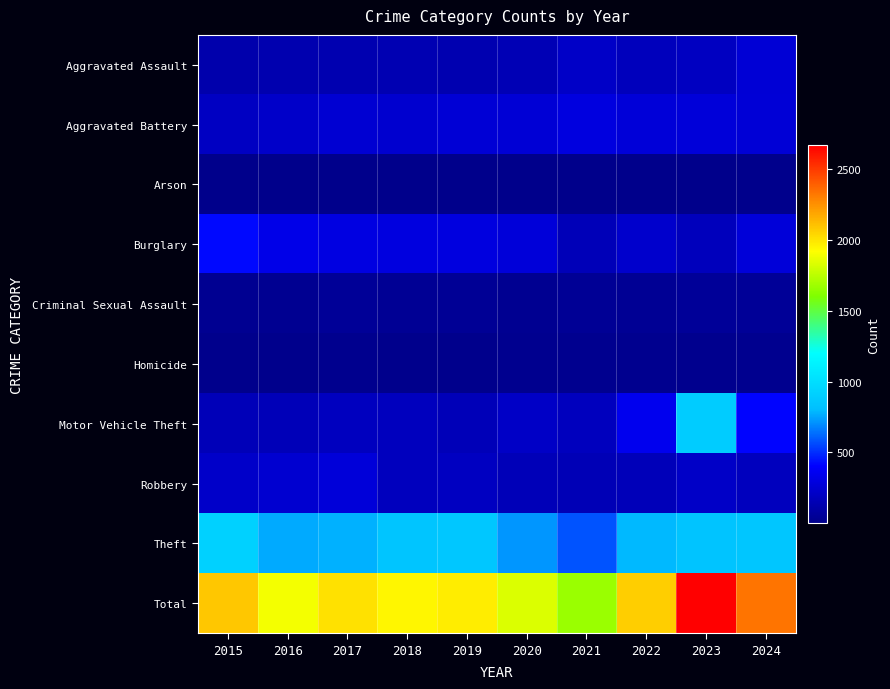

Which label corresponds to the smallest value in the chart?

2016